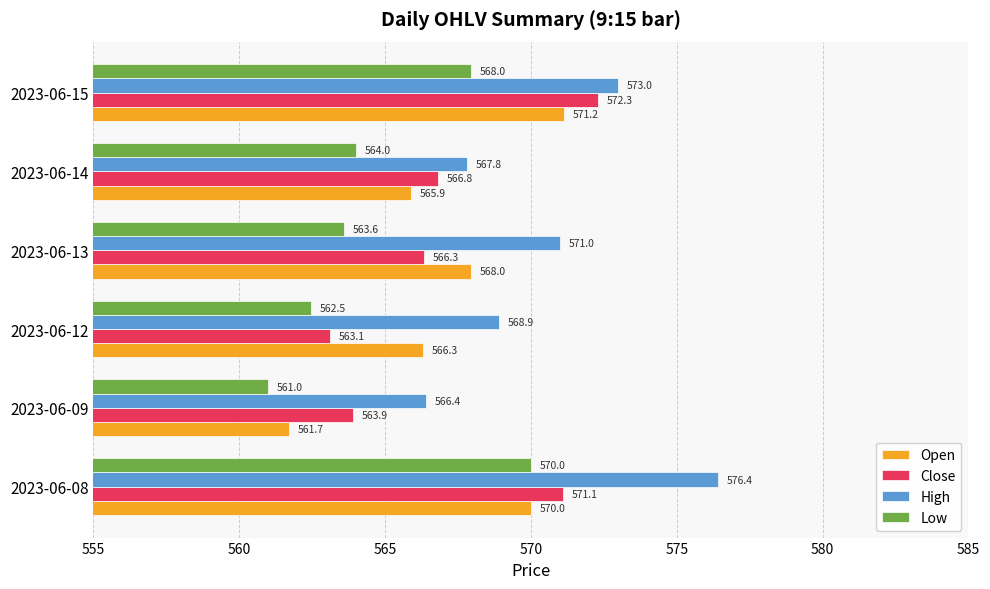

Which series has the largest total across all categories?

High